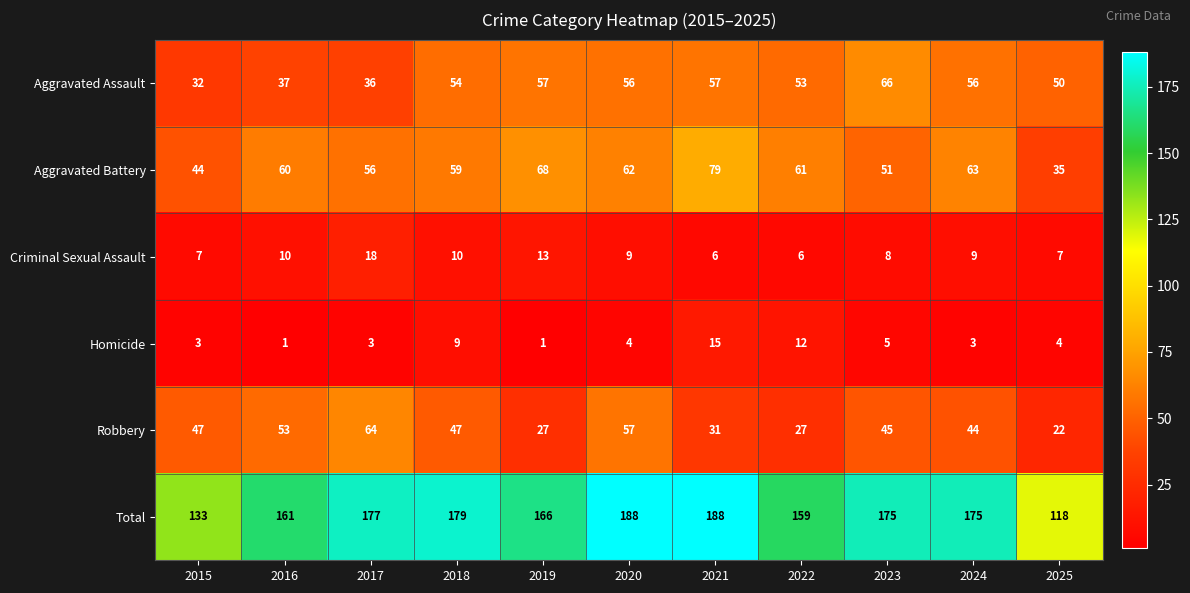

What is the average value of the Robbery series?

42